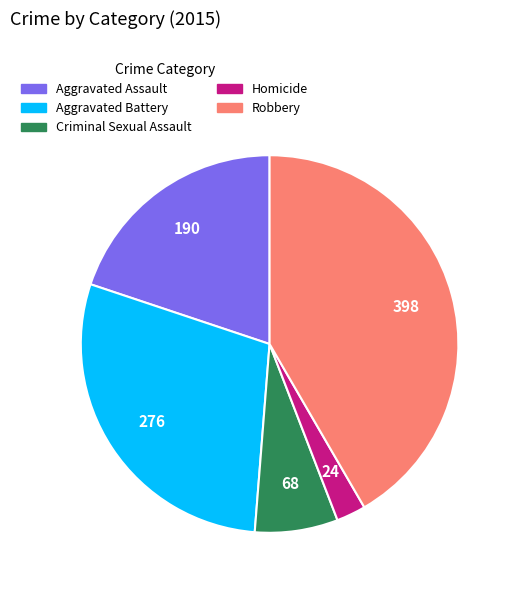

Rank the categories by value from highest to lowest.

Robbery, Aggravated Battery, Aggravated Assault, Criminal Sexual Assault, Homicide